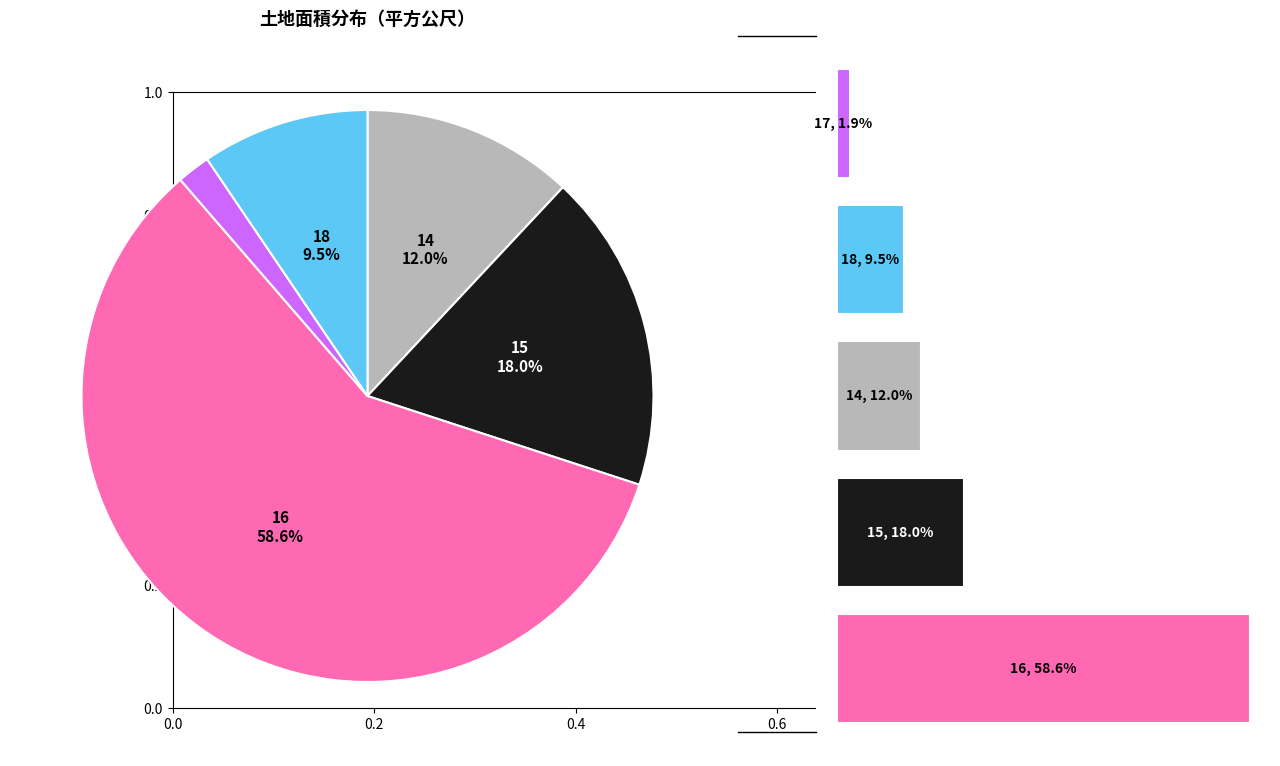

To the nearest percent, what is the difference between the 18 and 15 slice percentages?

9%